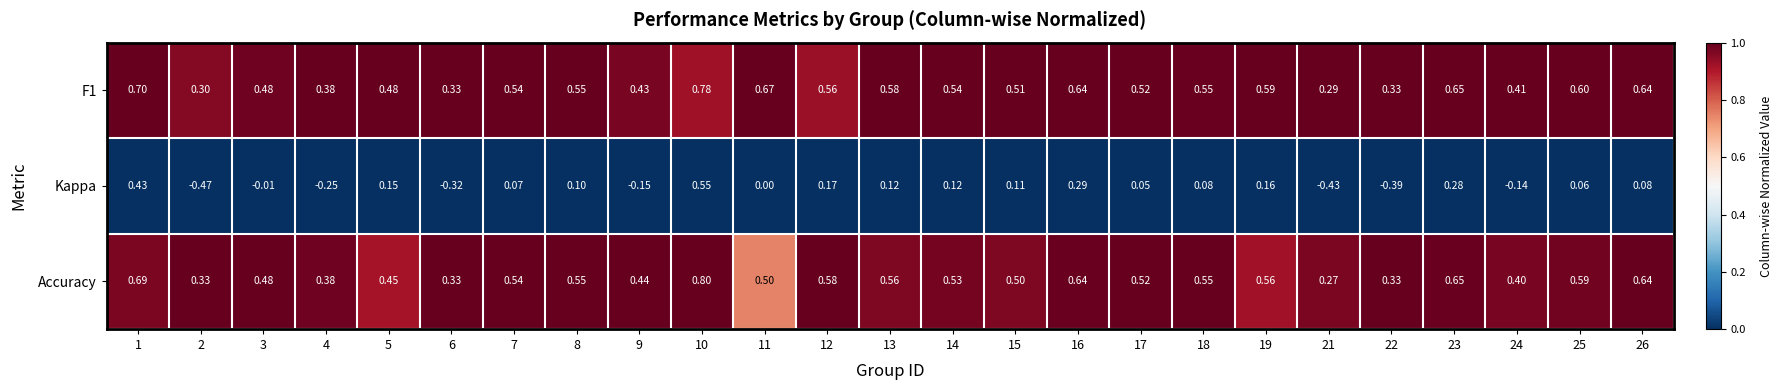

Is the value of Accuracy at 5 greater than the value of Kappa at 10?

No